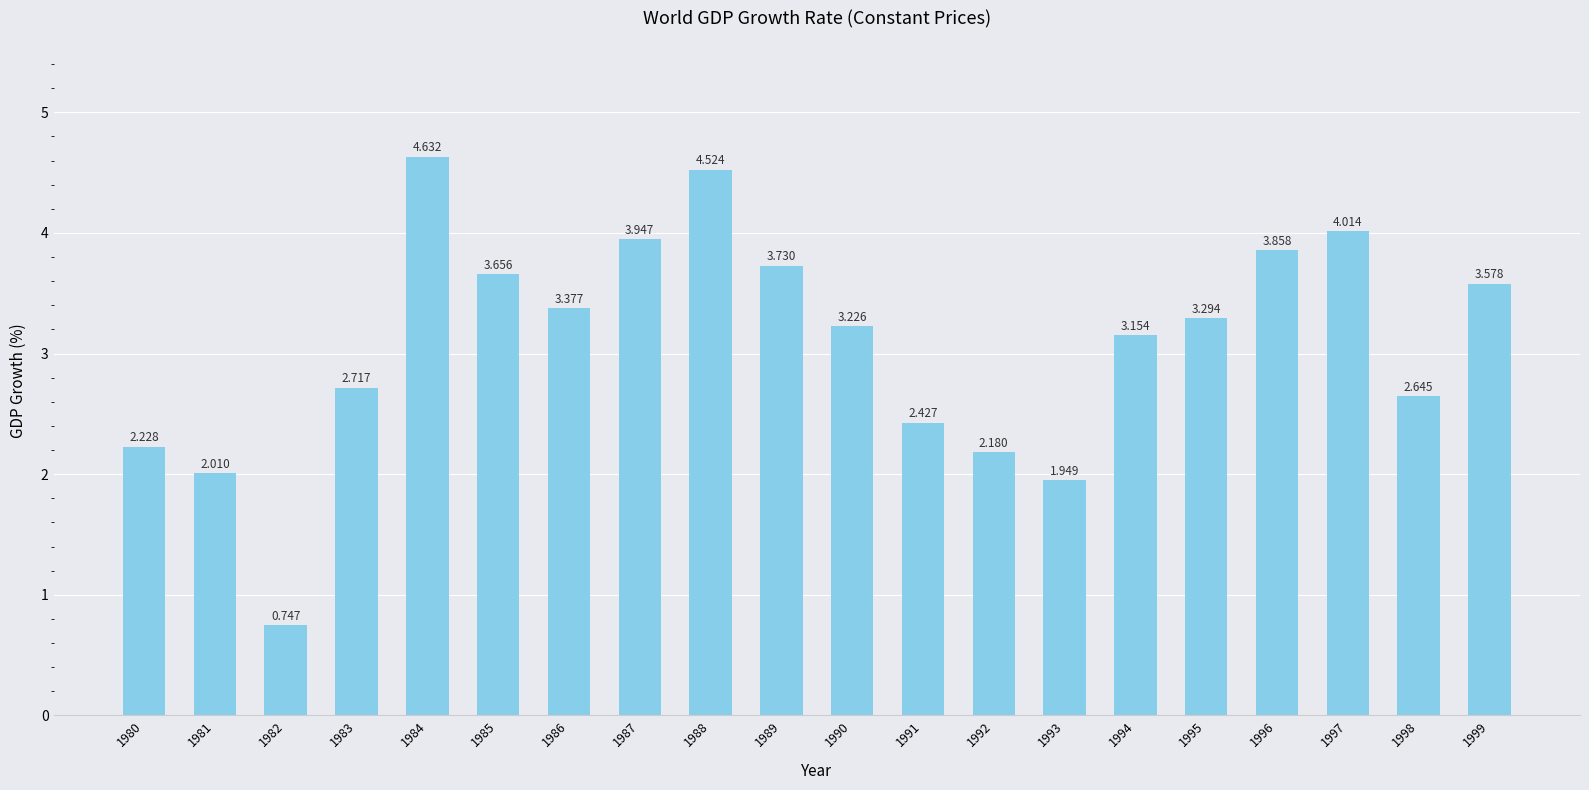

What is the value of the 16th bar from the left?

3.3